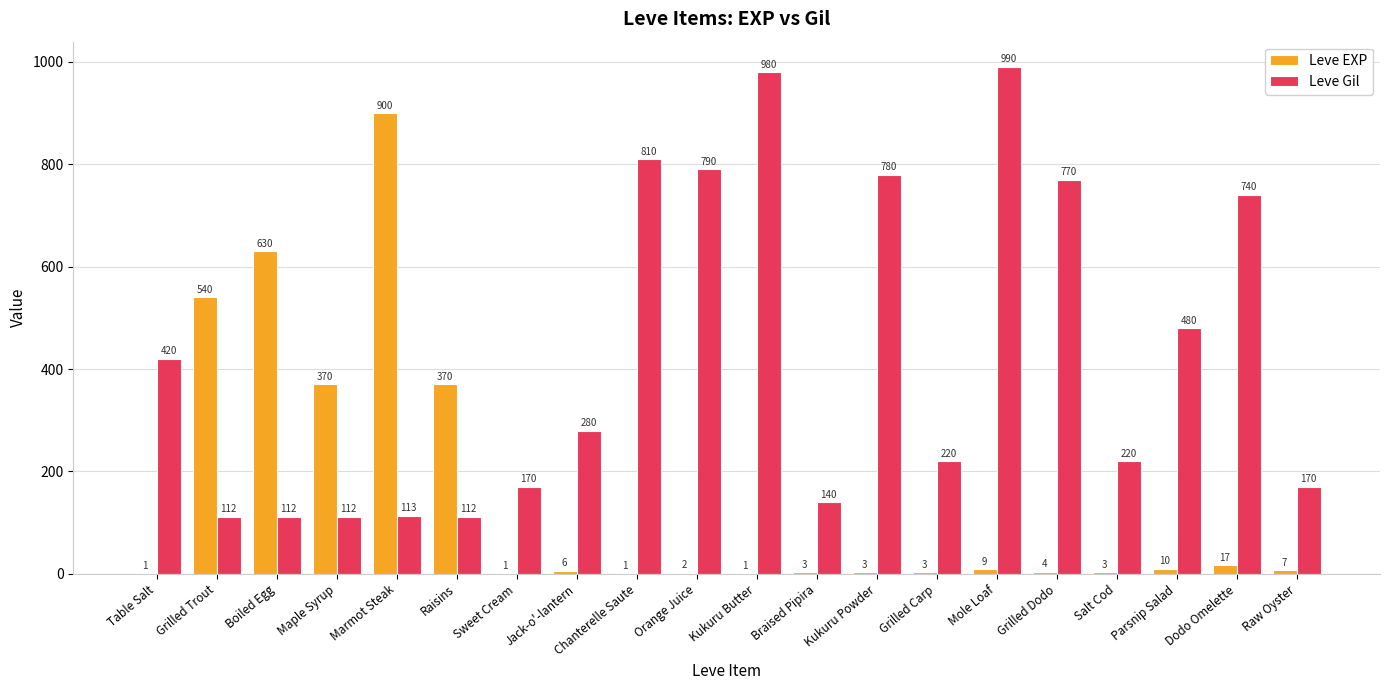

What is the greatest value displayed?

990